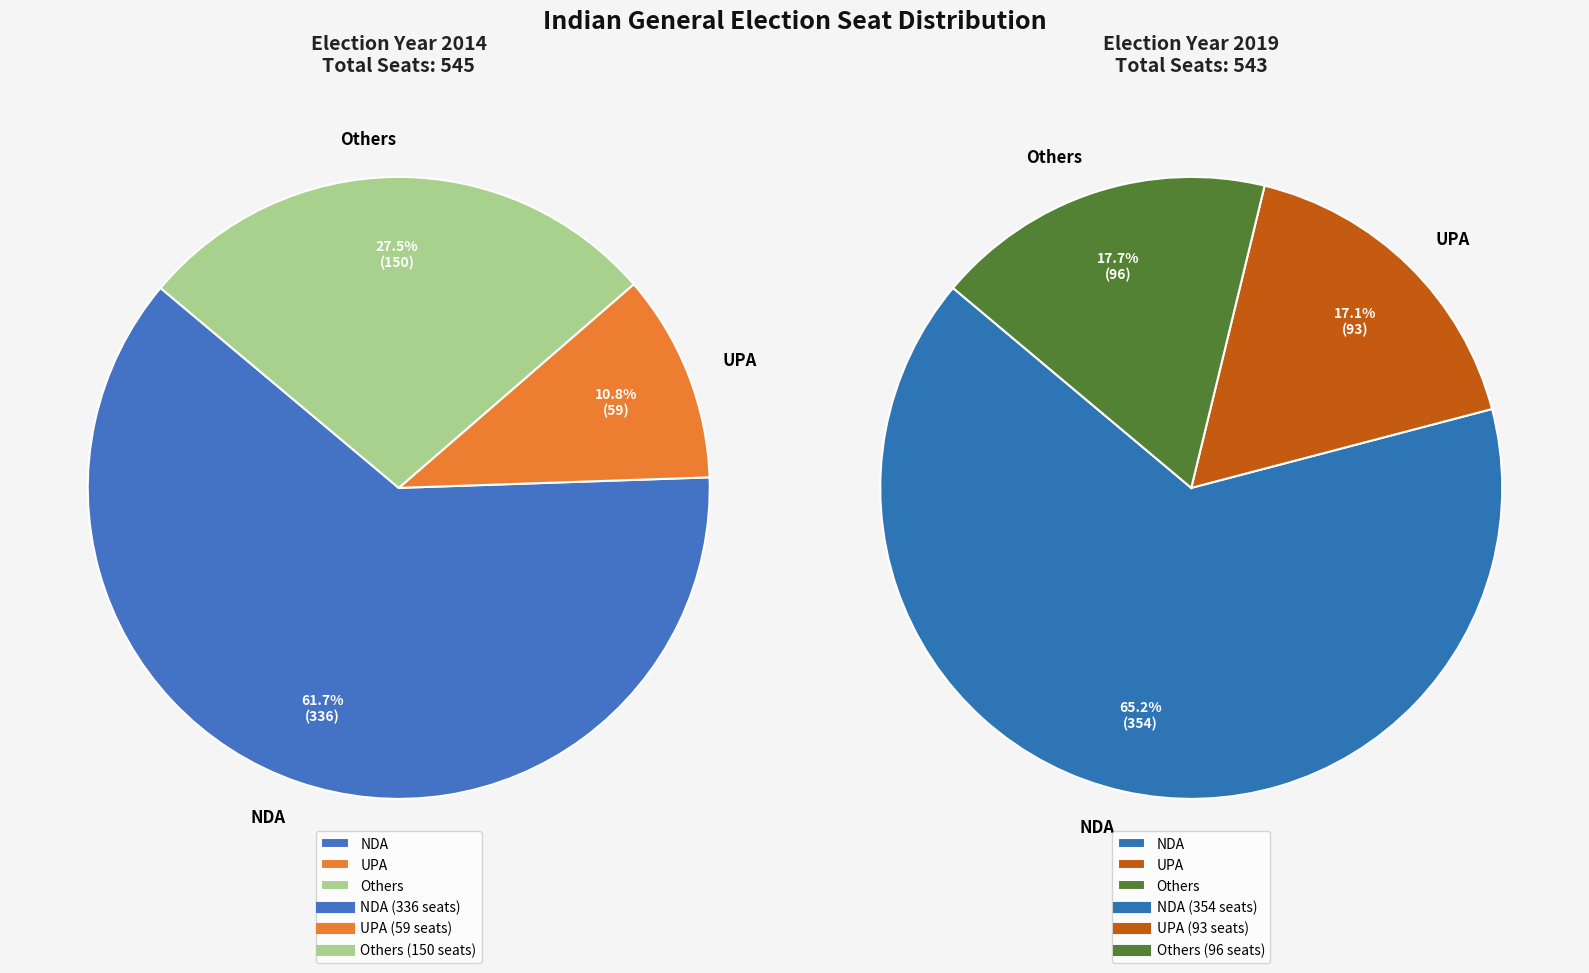

Which series has the widest spread of values?

Others